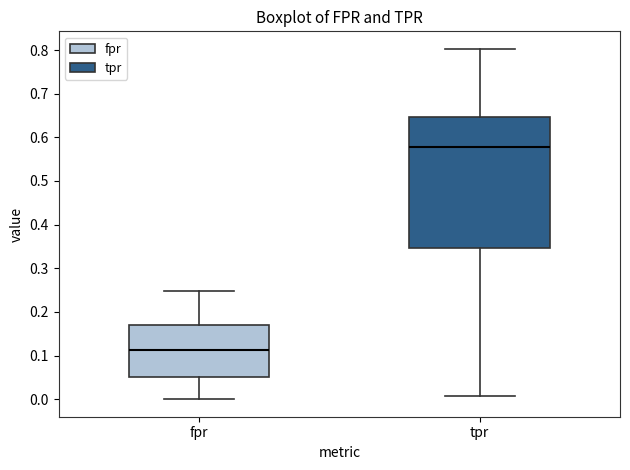

Which box has the lowest median line?

fpr